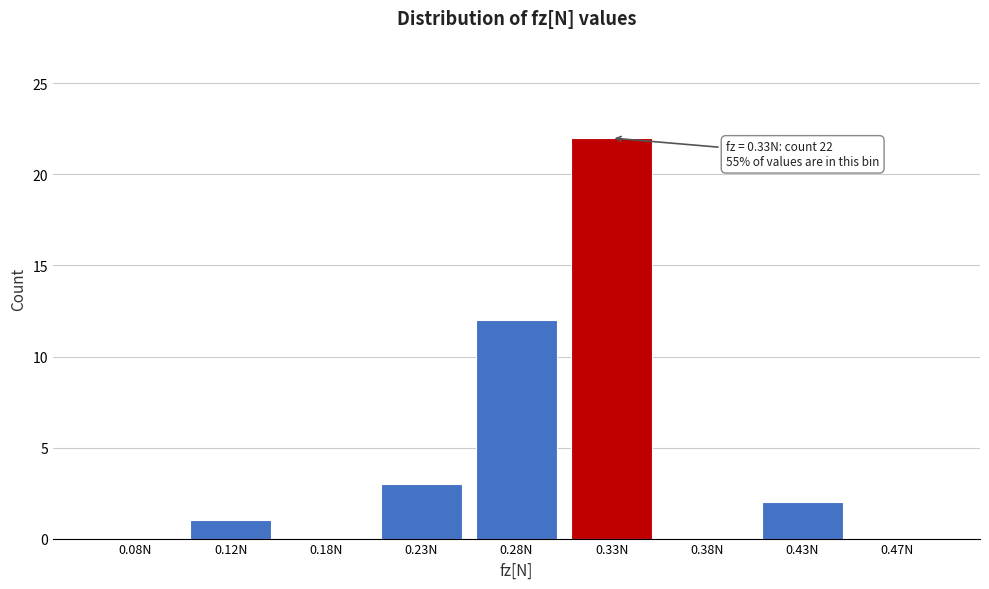

Reading left to right, list all the values displayed in this chart.

0.08N=0	0.12N=1	0.18N=0	0.23N=3	0.28N=12	0.33N=22	0.38N=0	0.43N=2	0.47N=0